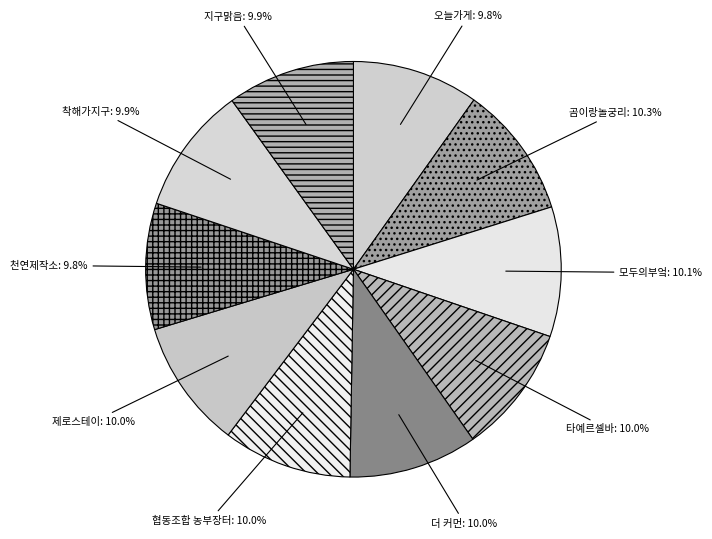

Do 모두의부엌 and 협동조합 농부장터 together represent more than half of the pie?

No